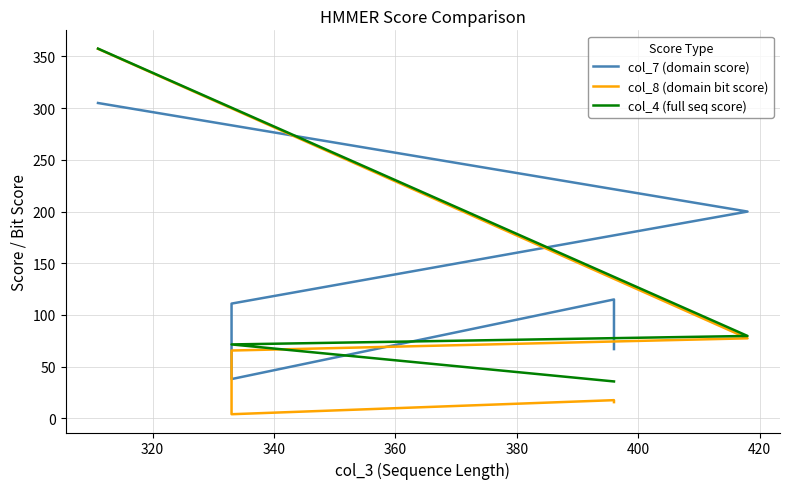

How many values in the col_4 (full seq score) series are below 71?

2